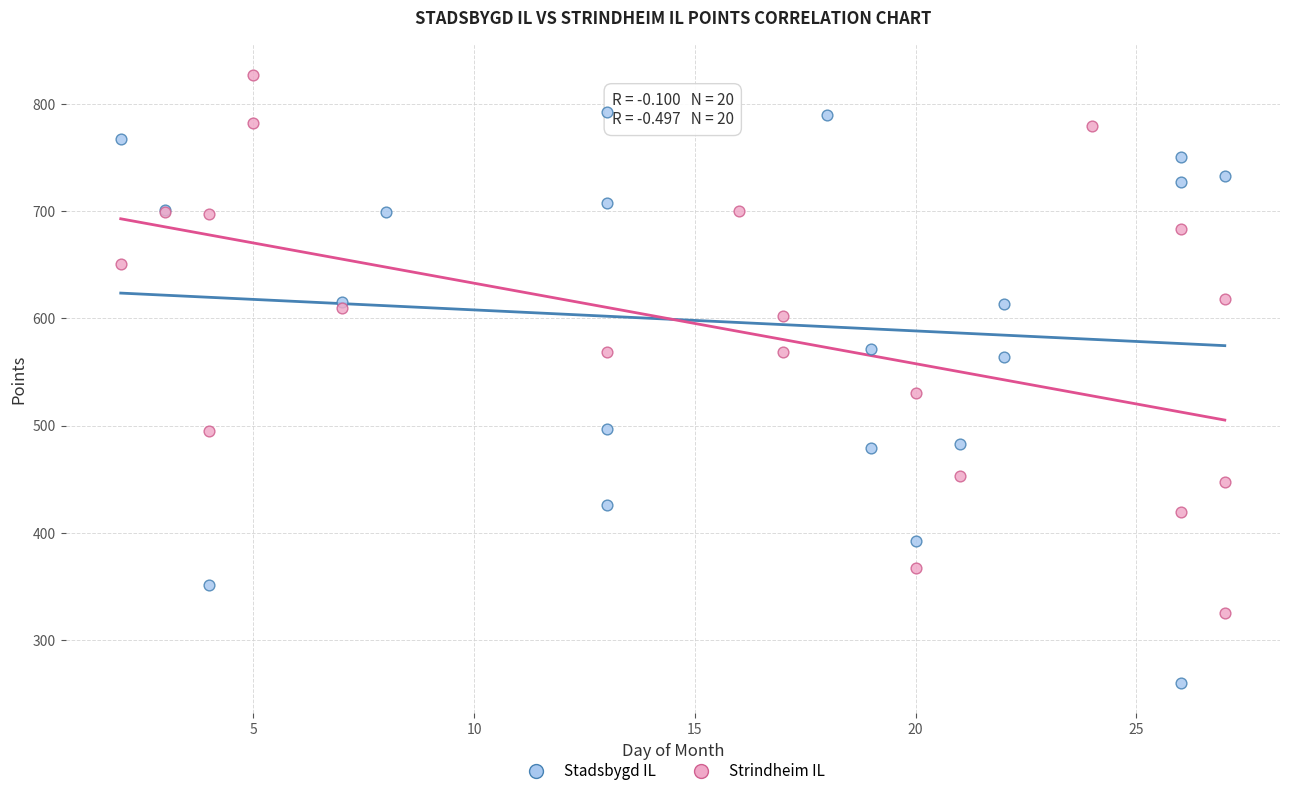

Which series contains the lowest Y value?

Stadsbygd IL